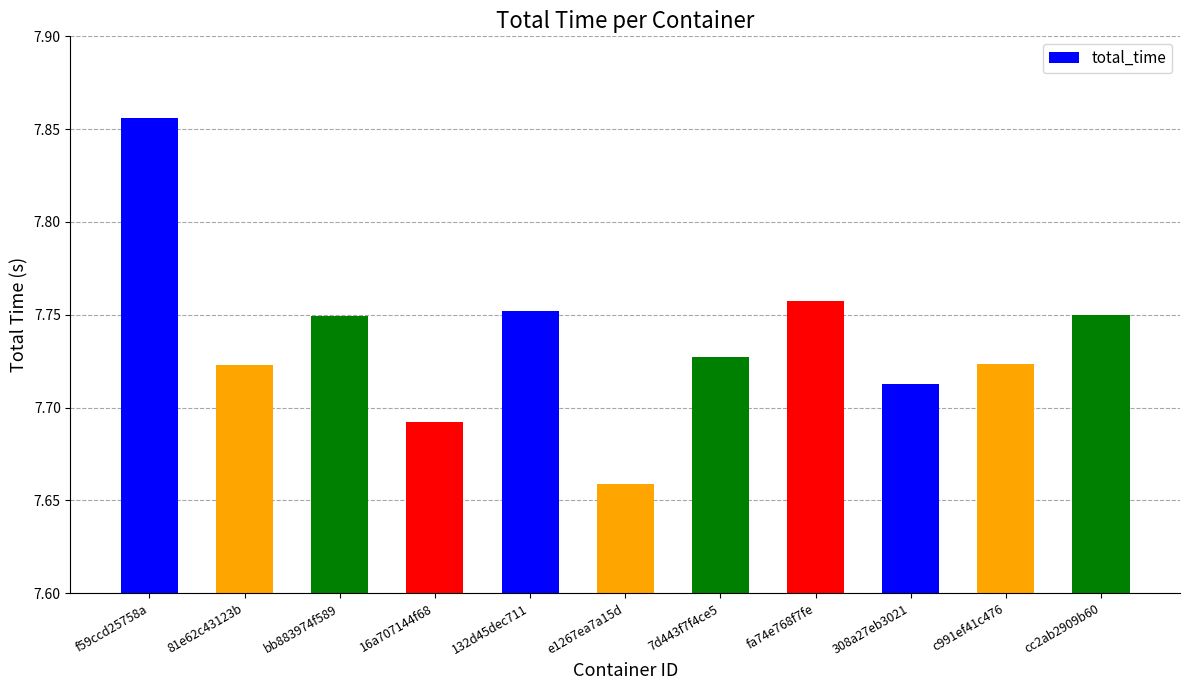

Which label corresponds to the largest value in the chart?

f59ccd25758a